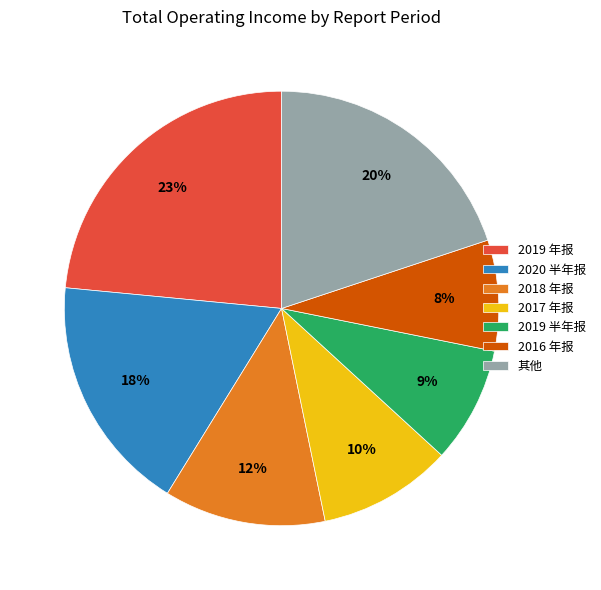

How many segments does this pie chart have?

7